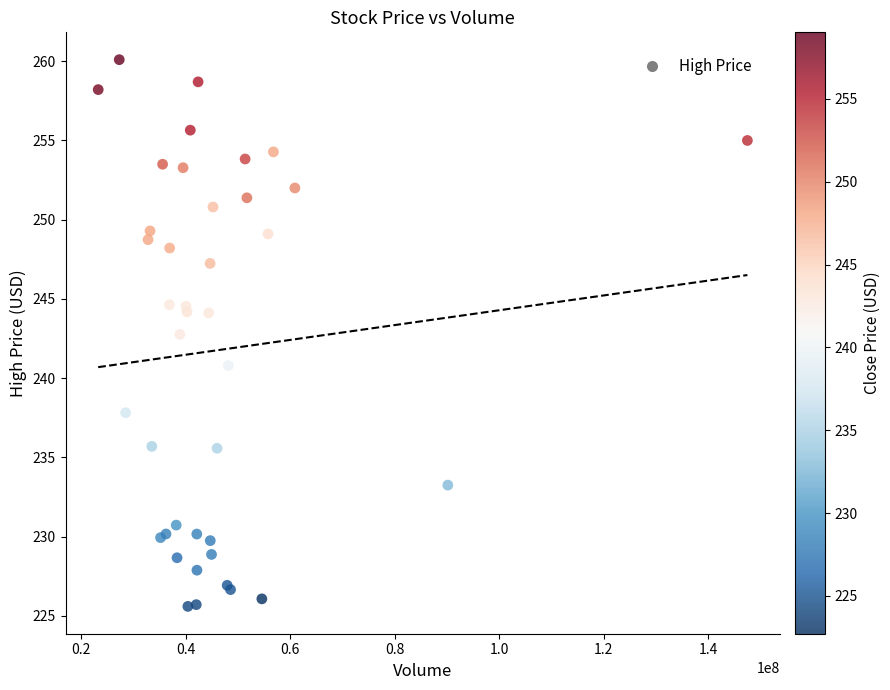

What Y value in the scatter plot is closest to 242?

242.8